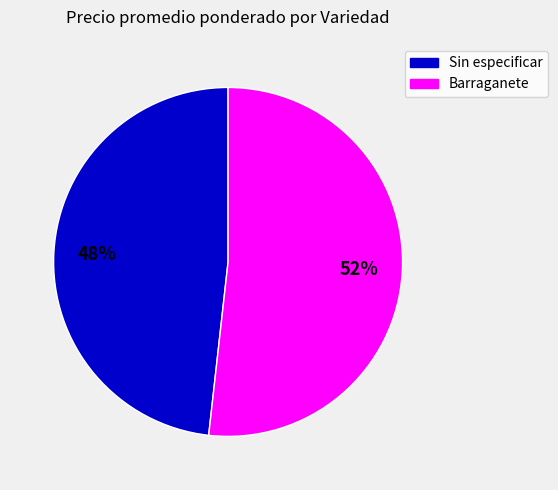

Does any single category account for the majority?

Yes